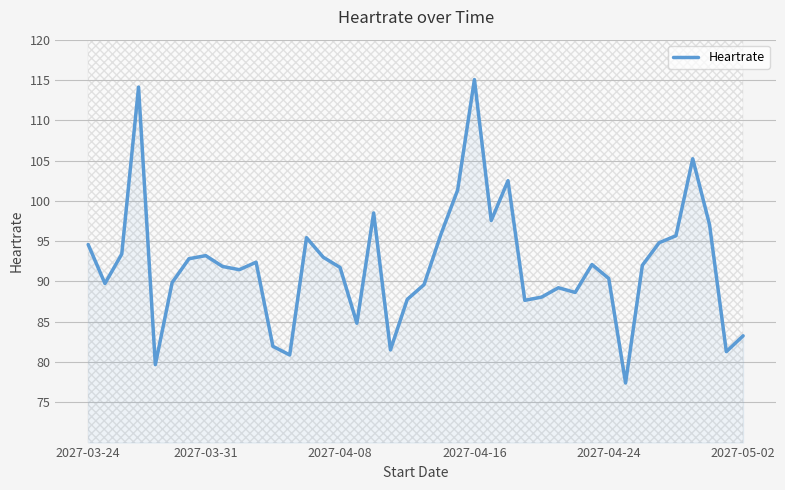

Reading left to right, transcribe all the data shown in this chart.

94.6	89.7	93.4	114.1	79.7	89.9	92.8	93.2	91.9	91.5	92.4	81.9	80.9	95.4	93.0	91.7	84.8	98.5	81.5	87.8	89.6	95.8	101.3	115.1	97.5	102.5	87.7	88.1	89.2	88.6	92.1	90.4	77.4	92.0	94.8	95.7	105.2	97.0	81.3	83.2